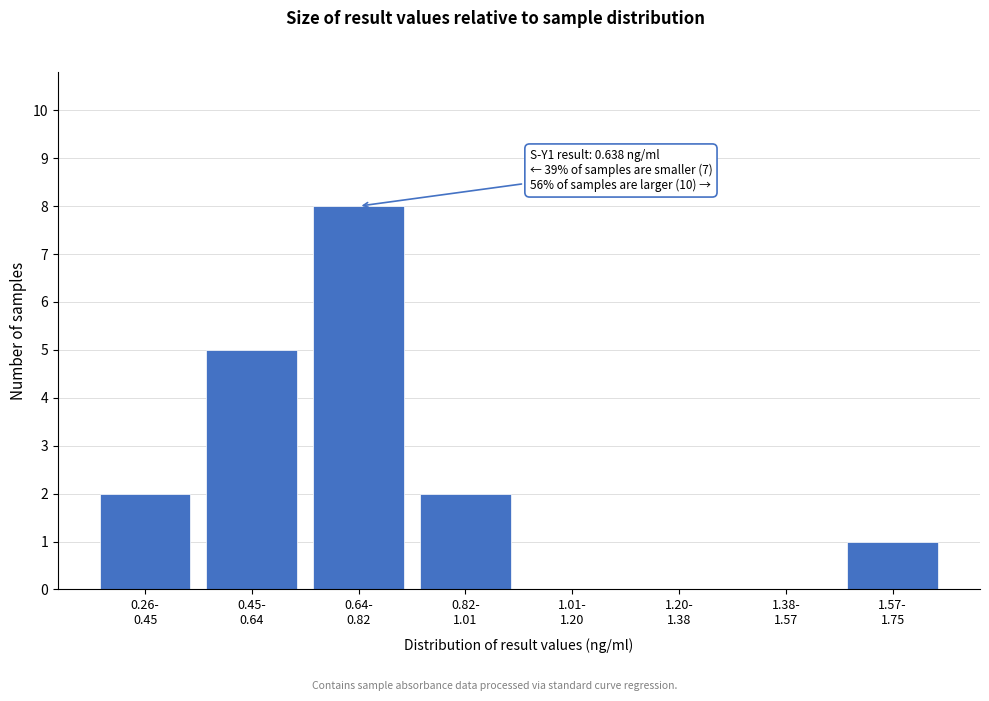

What is the maximum value shown in the chart?

8